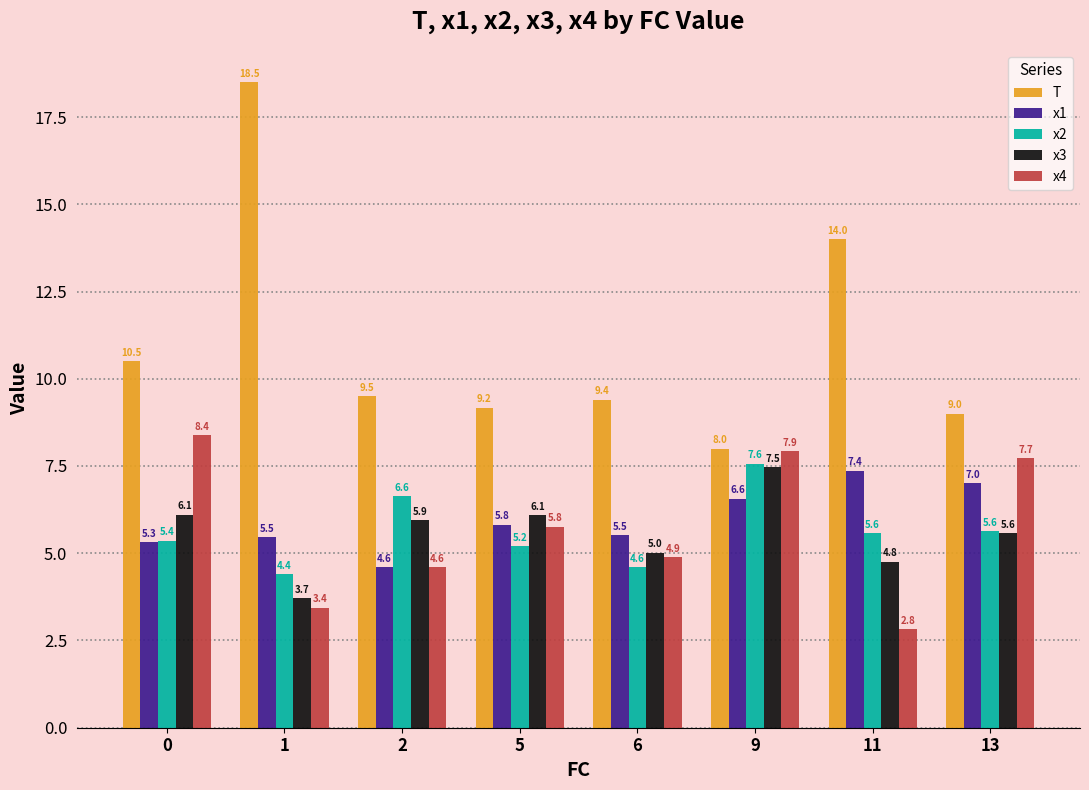

What is the spread (max minus min) of values at 6?

4.8